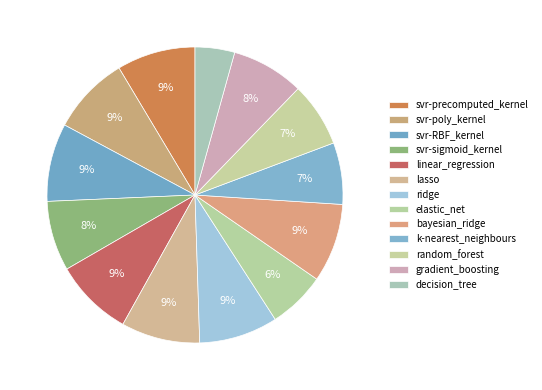

How many segments does this pie chart have?

13